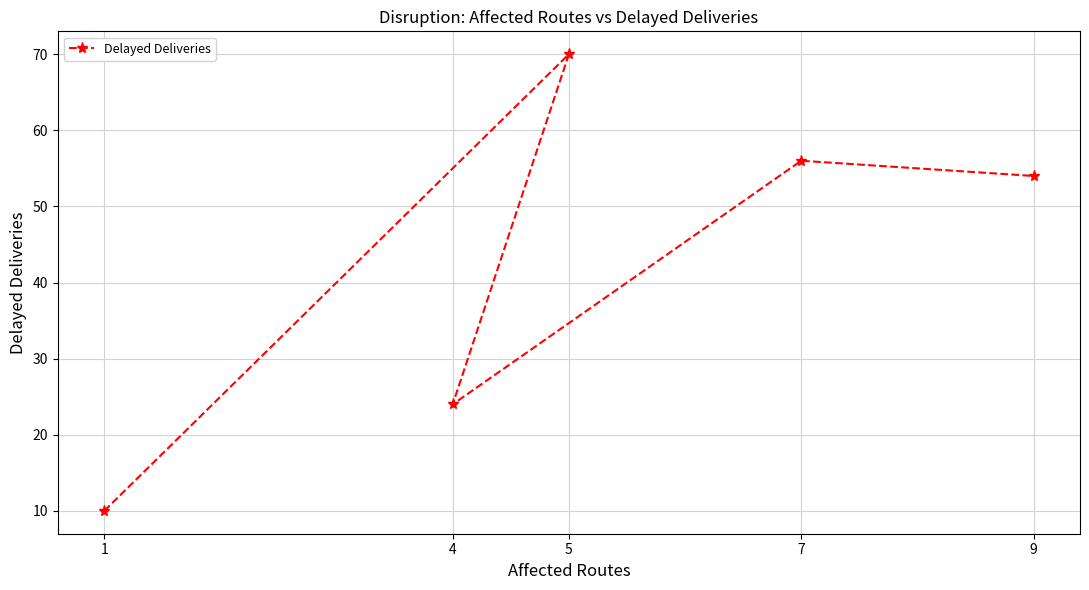

At which category does the chart reach its peak across all series?

5